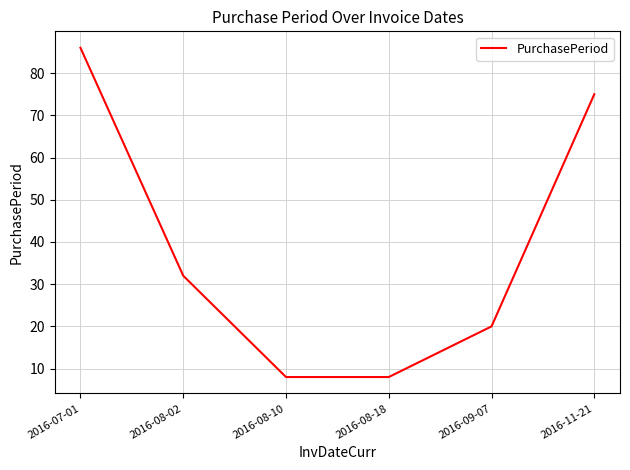

What position from the right is 2016-08-02?

5